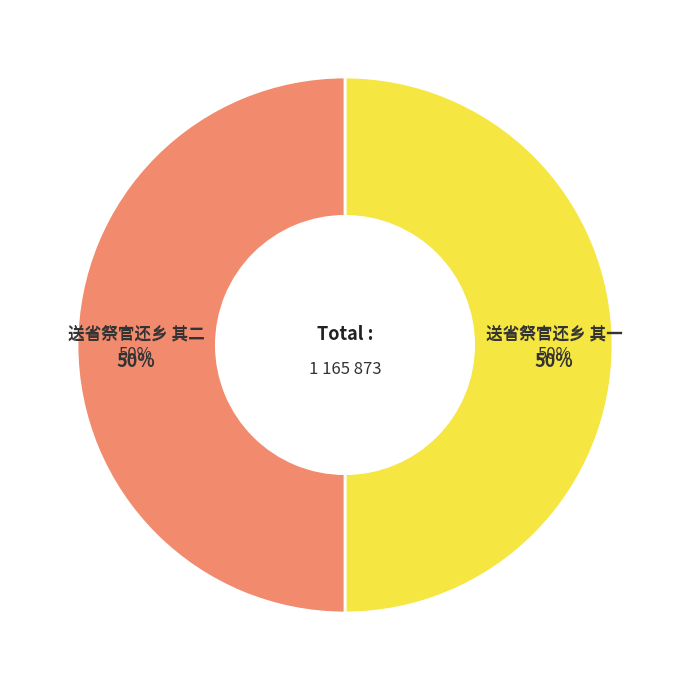

To the nearest percent, what percentage of the pie is 送省祭官还乡 其一?

50%